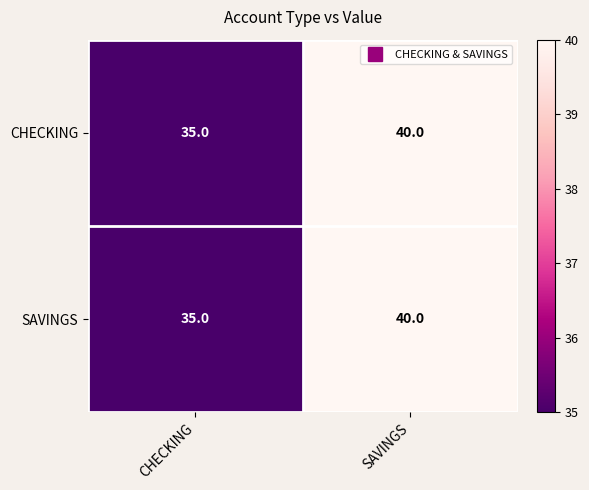

What is the sum of all CHECKING values?

75